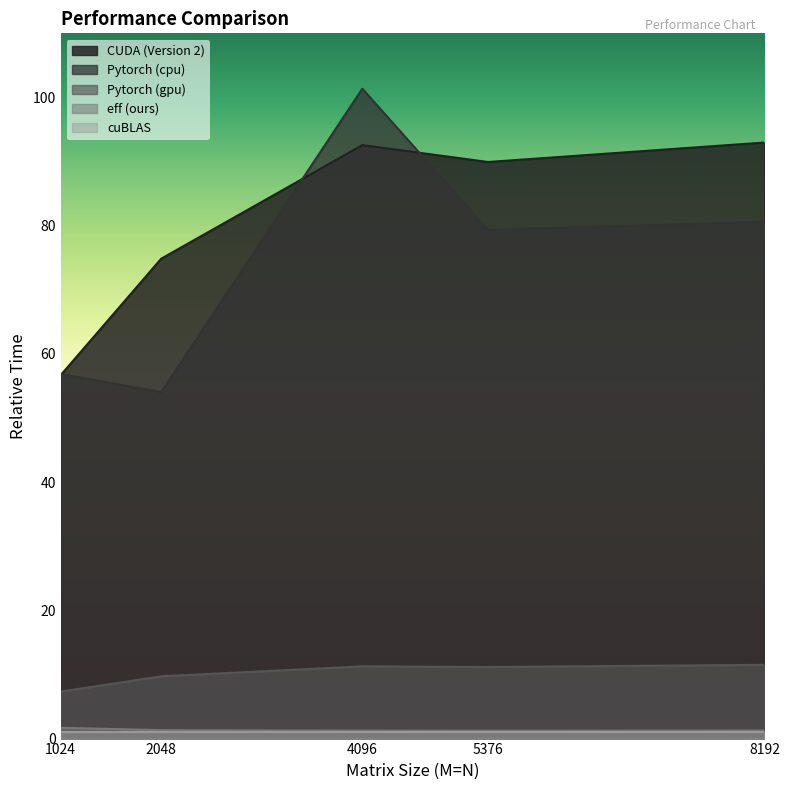

True or false: eff (ours) and Pytorch (gpu) intersect in this chart.

False